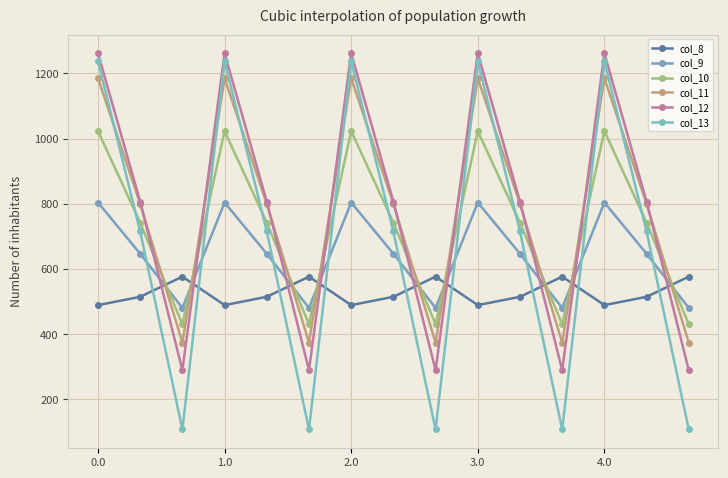

How many categories are shown in the chart?

15